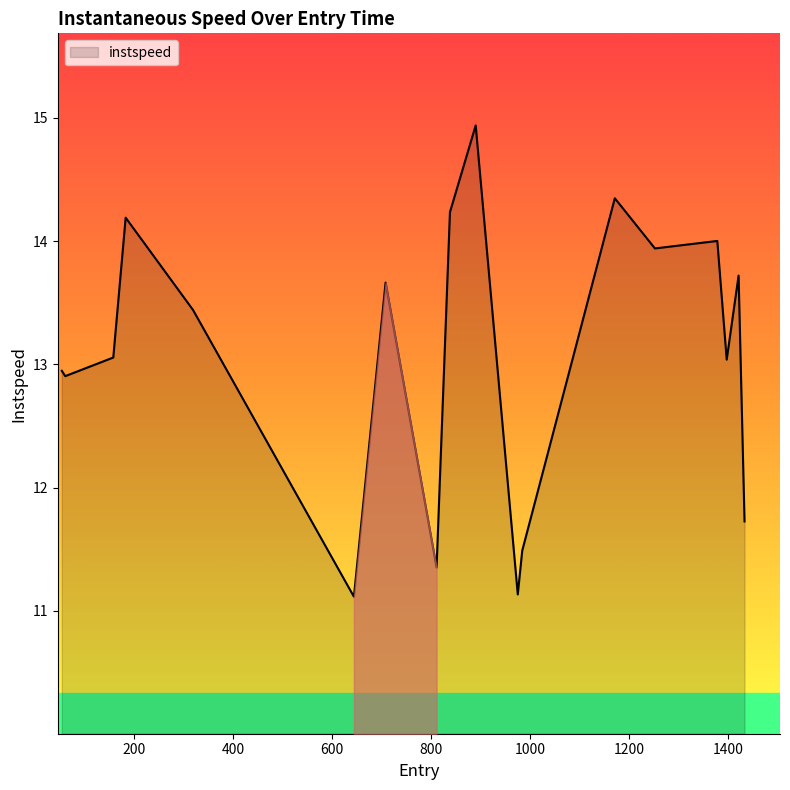

What is the greatest value displayed?

14.9